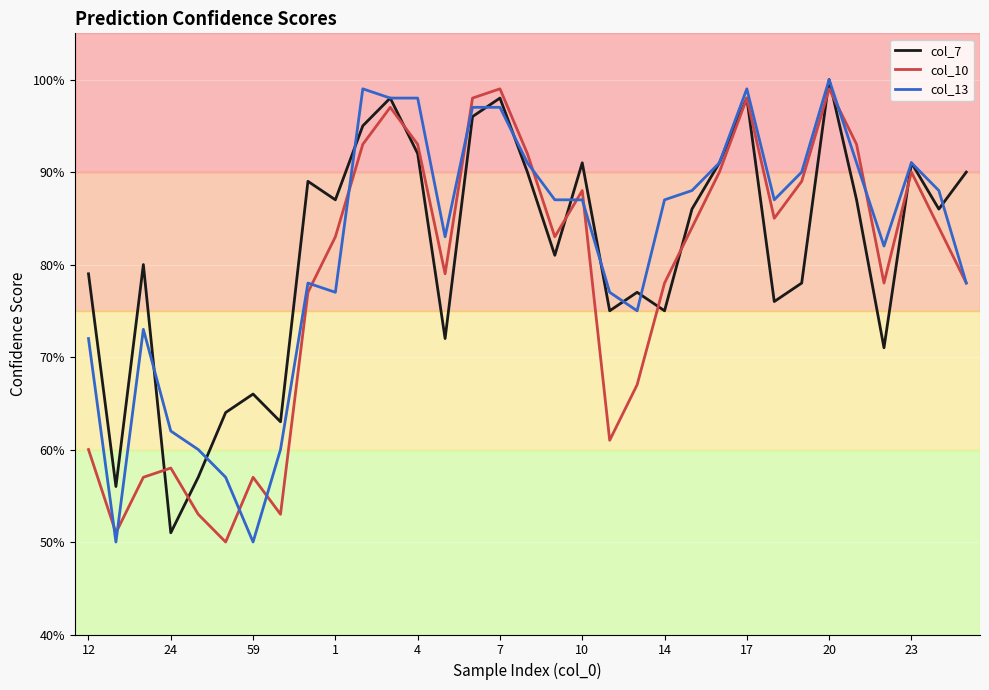

Does the chart display data point markers on the line(s)?

No